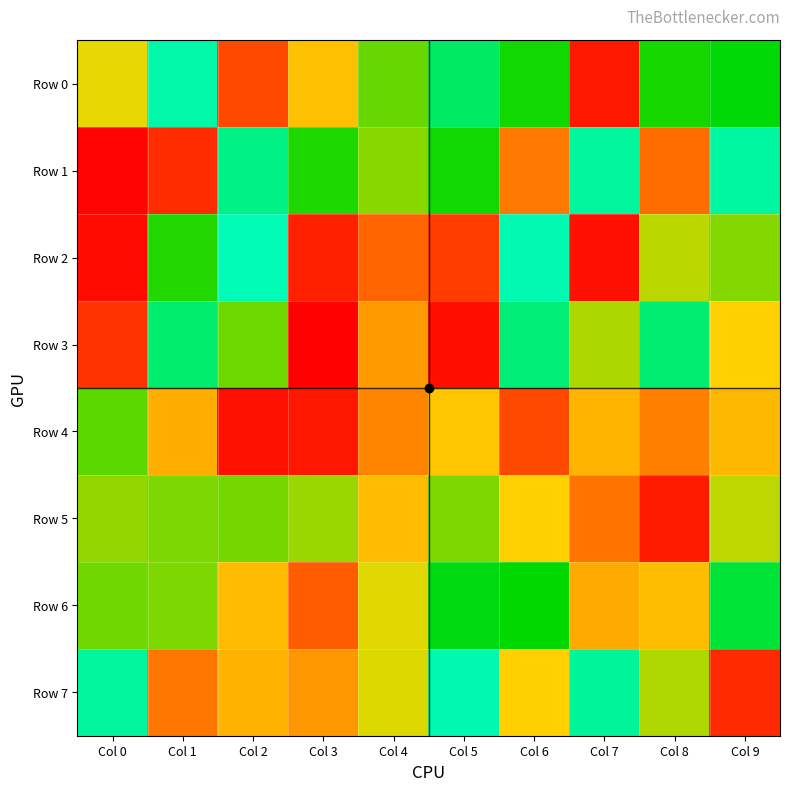

Which category has the lowest value across all series?

Col 3